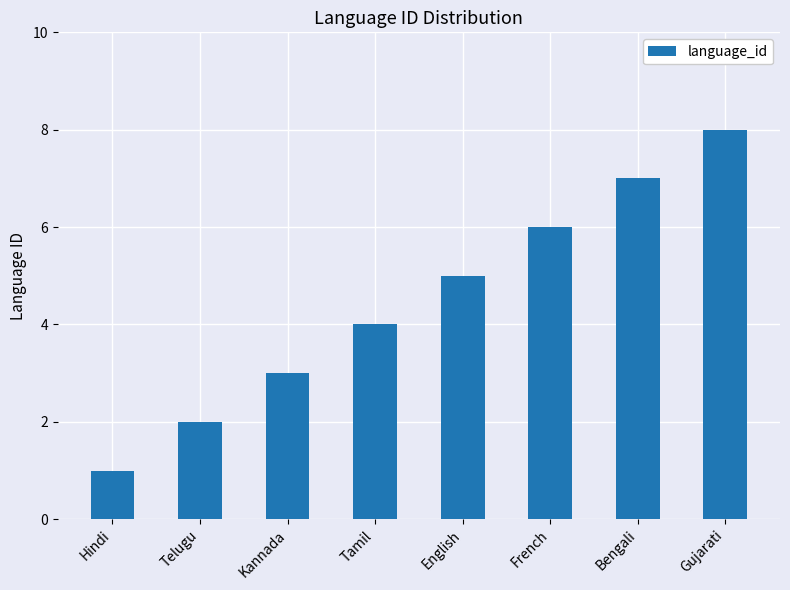

What value does the data have at Kannada?

3